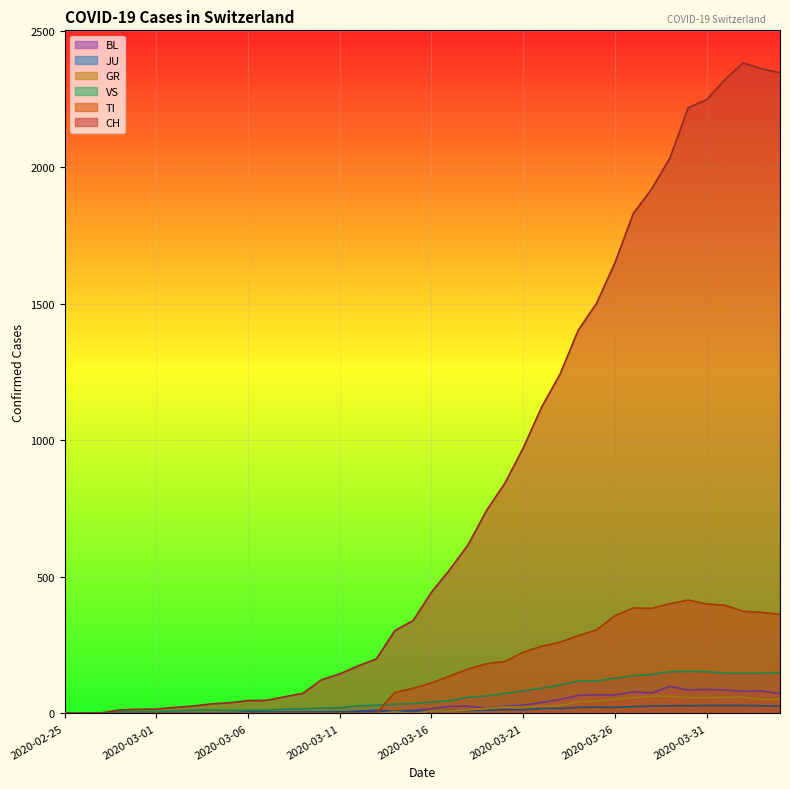

In JU, how many points are higher than both neighbors (excluding endpoints)?

2